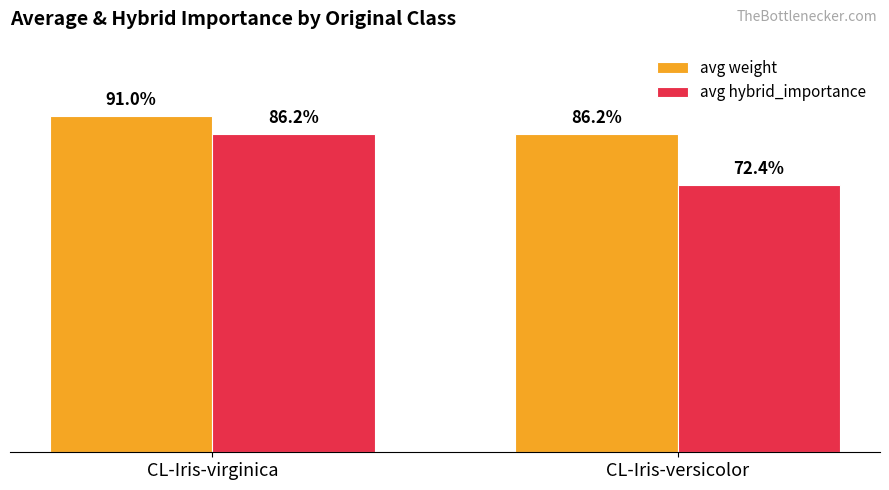

Are the bars grouped side by side (vs. stacked)?

Yes